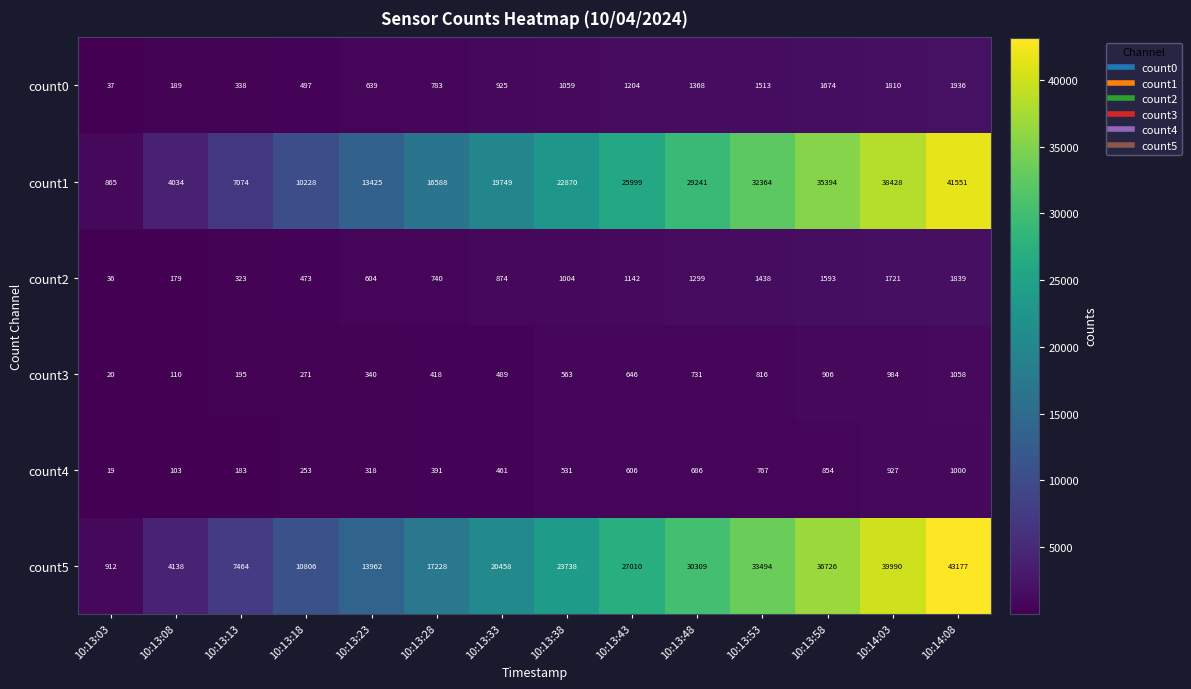

The value of count2 at 10:14:08 is 2398. True or false?

False